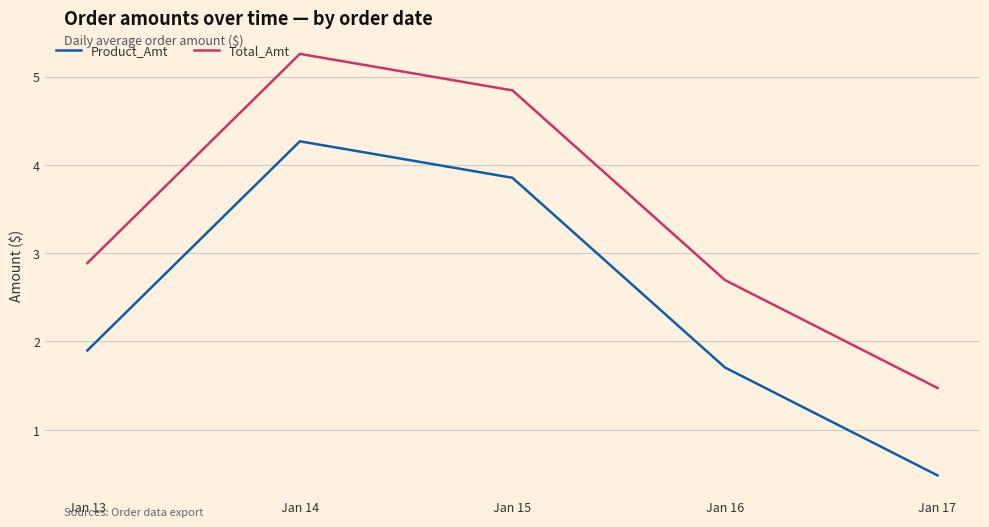

At how many categories does at least one series exceed 4?

2